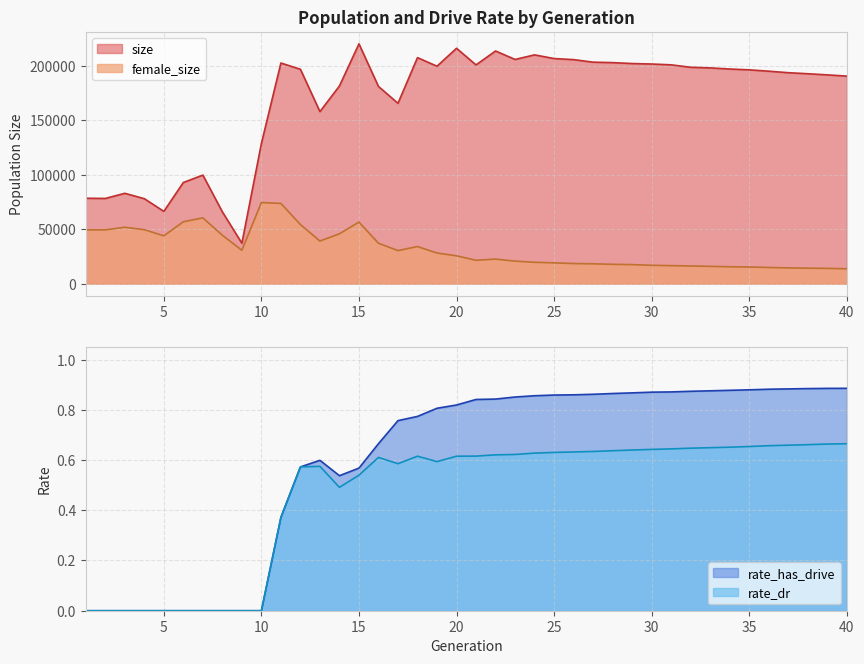

Reading left to right, what are all the values shown in this chart?

size: 78434.0	78255.0	82984.0	78041.0	66358.0	92911.0	99729.0	65917.0	37095.0	128764.0	202776.0	197008.0	158105.0	181668.0	220370.0	181222.0	165740.0	207718.0	199824.0	216299.0	201024.0	213825.0	206054.0	210256.0	206872.0	205890.0	203552.0	203145.0	202289.0	201855.0	201094.0	198856.0	198281.0	197251.0	196489.0	195257.0	193874.0	192910.0	191878.0	190726.0
female_size: 49383.0	49370.0	51782.0	49521.0	43905.0	56832.0	60390.0	44423.0	30625.0	74507.0	73679.0	54256.0	39114.0	45772.0	56536.0	37075.0	30314.0	34045.0	28078.0	25509.0	21404.0	22511.0	20629.0	19578.0	19030.0	18416.0	18167.0	17701.0	17428.0	16807.0	16485.0	16180.0	15814.0	15467.0	15229.0	14805.0	14432.0	14164.0	13962.0	13615.0
rate_dr: 0.0	0.0	0.0	0.0	0.0	0.0	0.0	0.0	0.0	0.0	0.4	0.6	0.6	0.5	0.5	0.6	0.6	0.6	0.6	0.6	0.6	0.6	0.6	0.6	0.6	0.6	0.6	0.6	0.6	0.6	0.6	0.6	0.6	0.7	0.7	0.7	0.7	0.7	0.7	0.7
rate_has_drive: 0.0	0.0	0.0	0.0	0.0	0.0	0.0	0.0	0.0	0.0	0.4	0.6	0.6	0.5	0.6	0.7	0.8	0.8	0.8	0.8	0.8	0.8	0.9	0.9	0.9	0.9	0.9	0.9	0.9	0.9	0.9	0.9	0.9	0.9	0.9	0.9	0.9	0.9	0.9	0.9